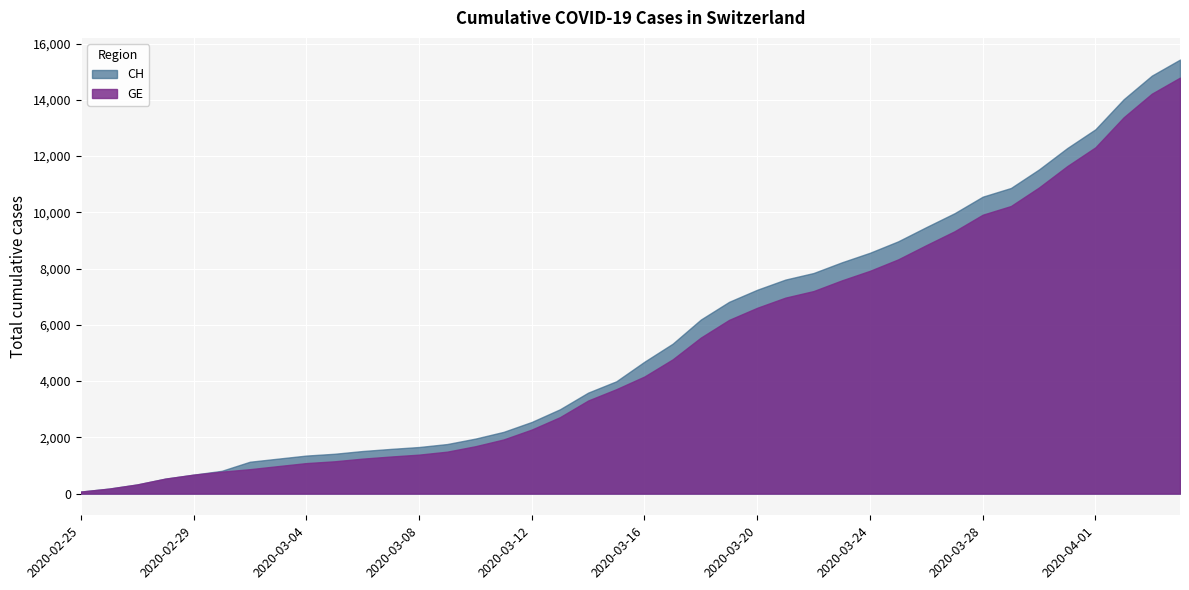

At which label does GE reach its peak?

2020-04-04